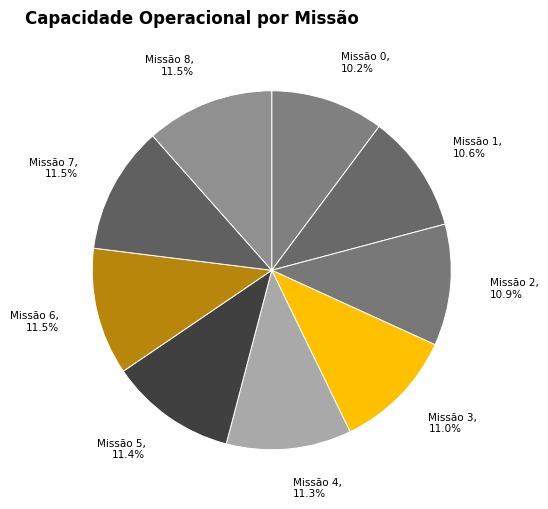

What is the largest slice in the pie chart?

8